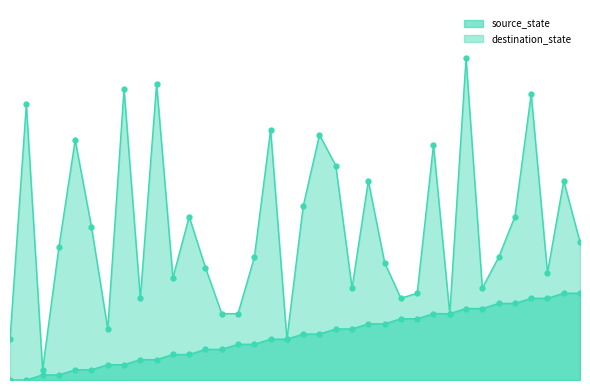

True or false: destination_state and source_state intersect in this chart.

False